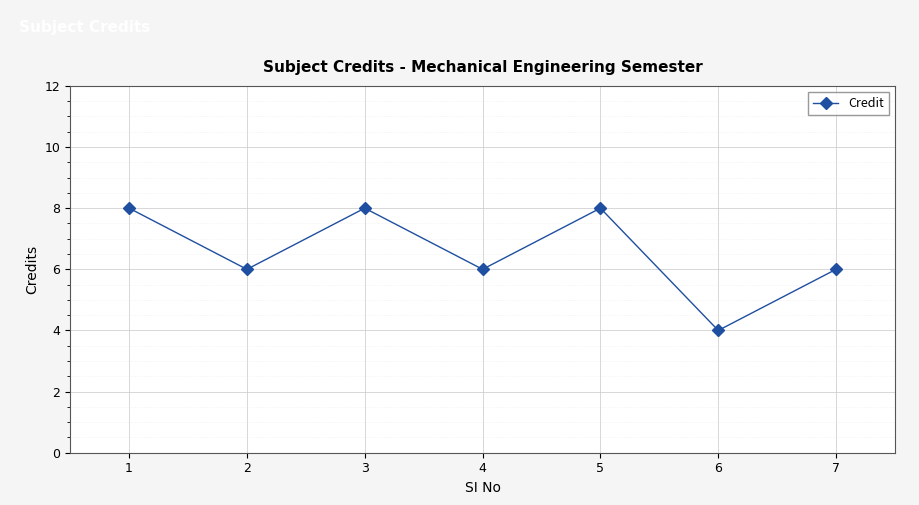

Is this an area chart (filled region under the line)?

No